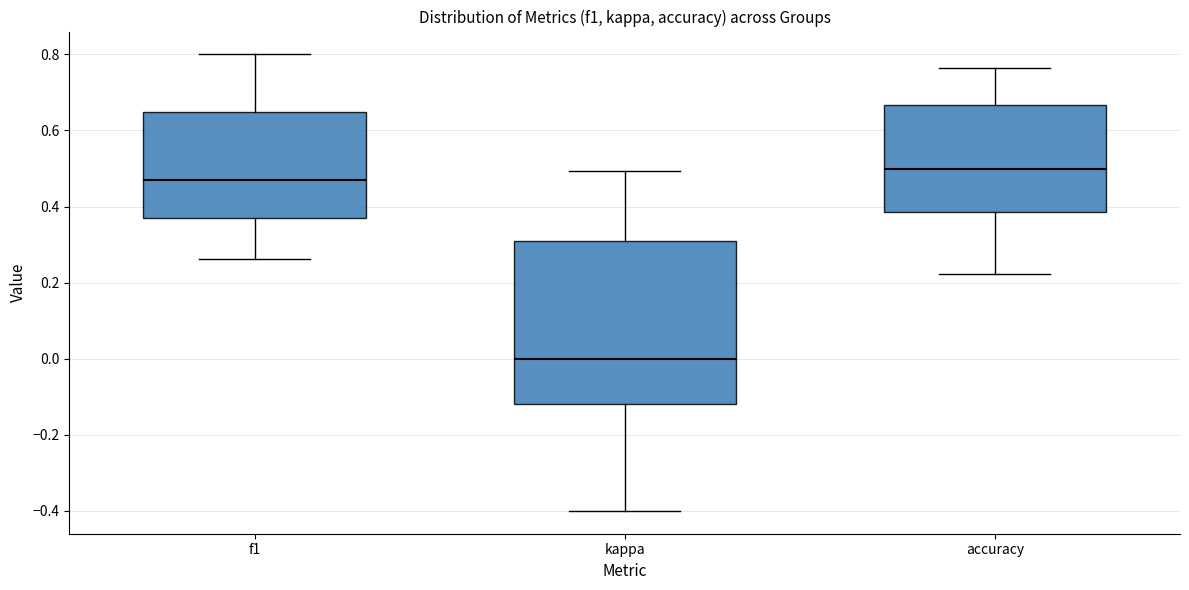

Where does the lower whisker of the box for accuracy end on the y-axis? The values are not printed on the chart, so give them approximately, as read against the axis.

0.22